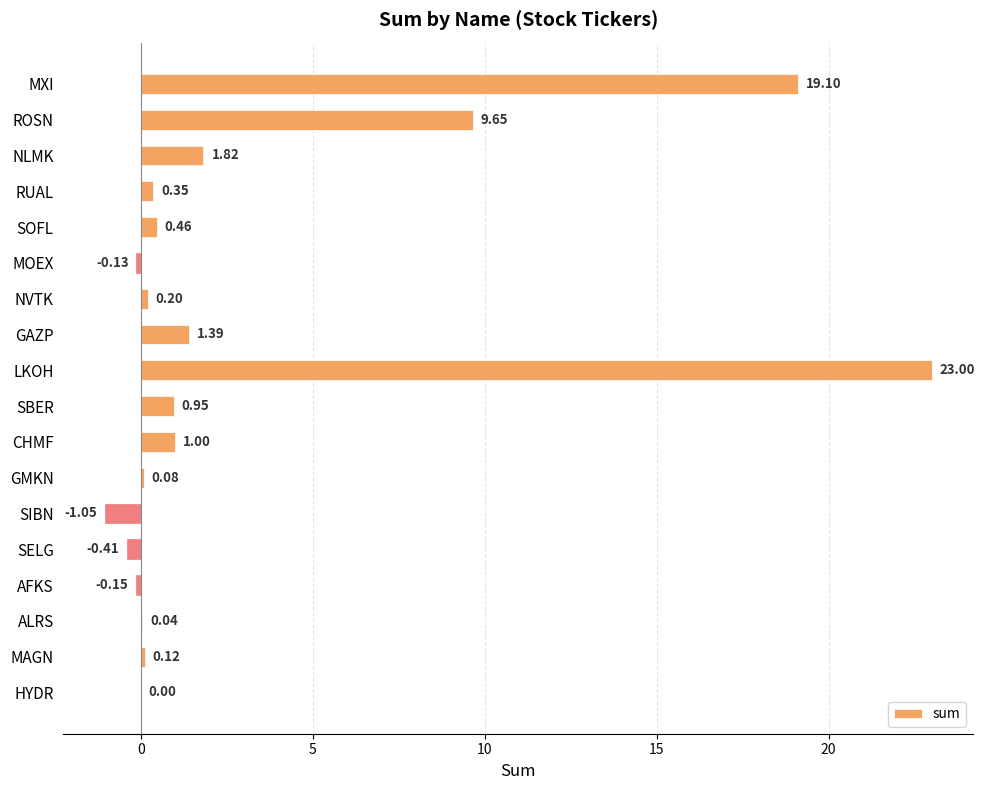

What is the change in value from SELG to AFKS?

+0.3